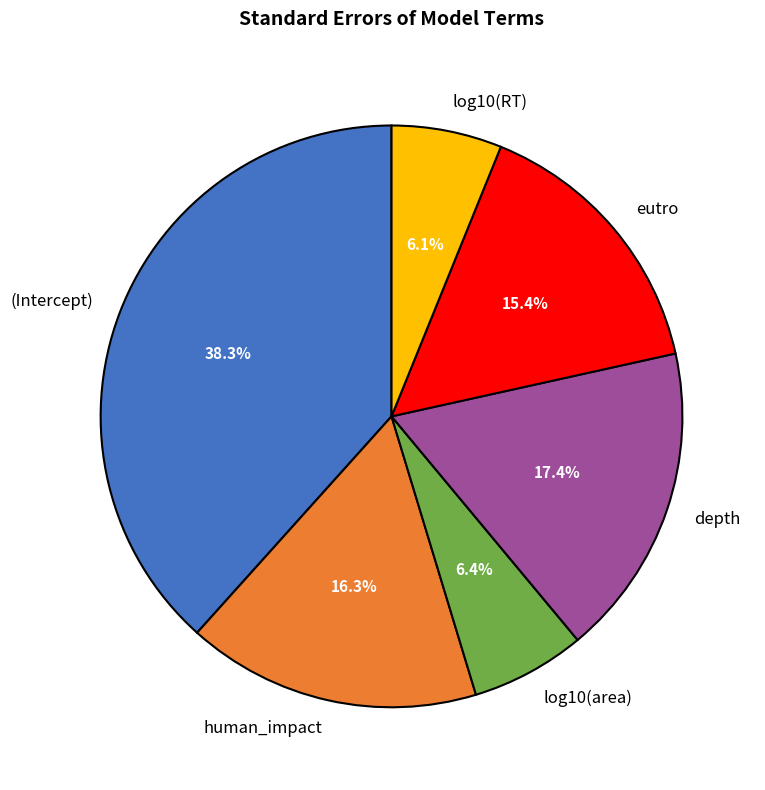

Is it true that log10(RT) is 1% of the pie?

False